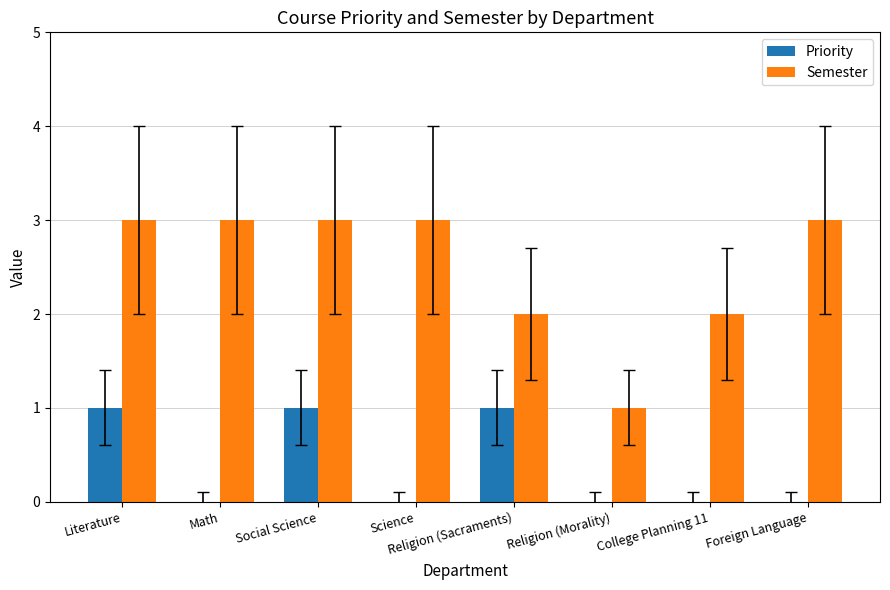

What is the maximum value shown in the chart?

3